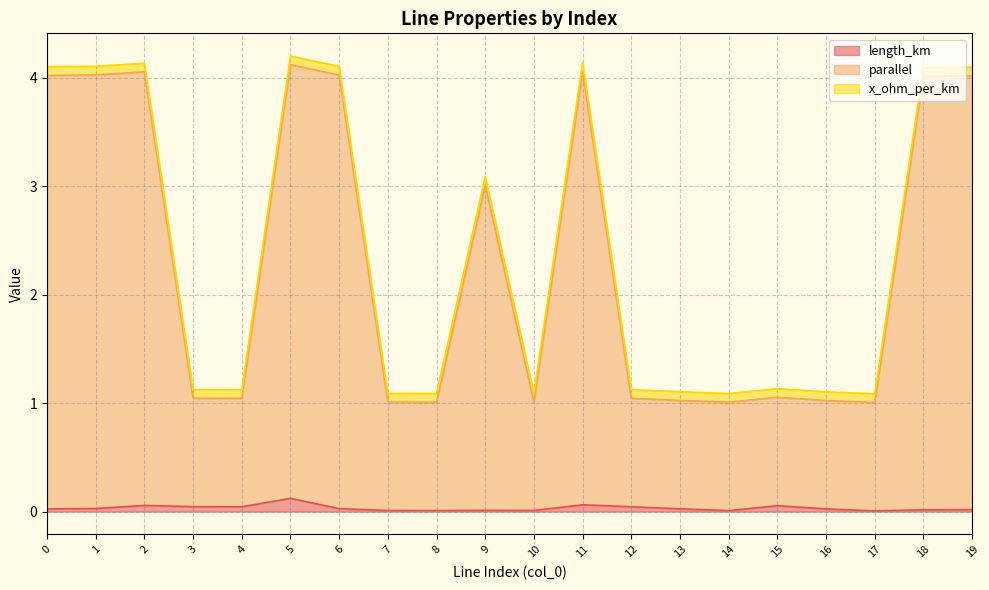

True or false: parallel and length_km intersect in this chart.

False